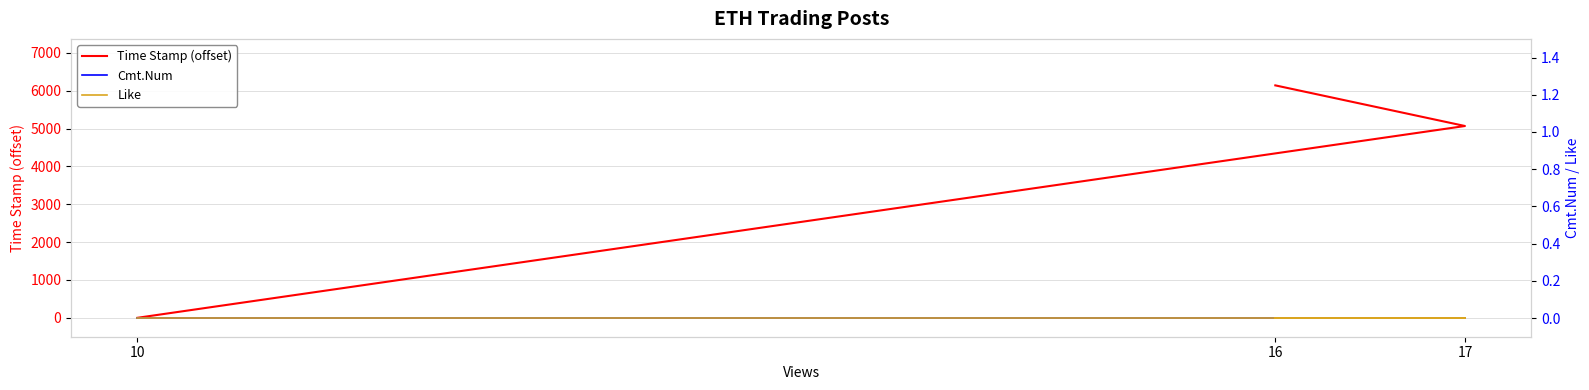

What is the spread (max minus min) of values at 17?

5070